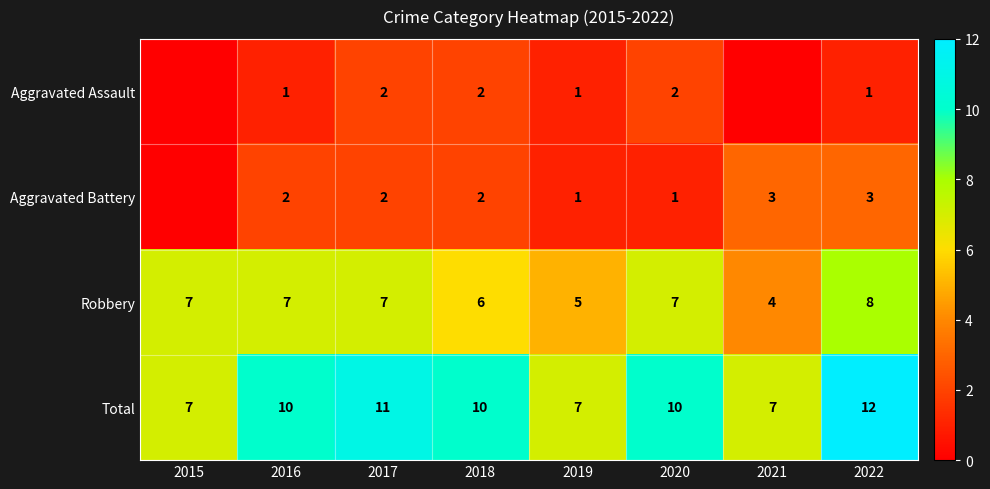

What is the sum of the Aggravated Battery values at 2016 and 2019?

3